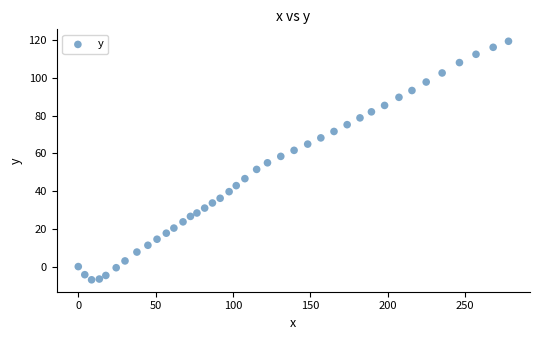

What is the range of X values (max minus min)?

278.1